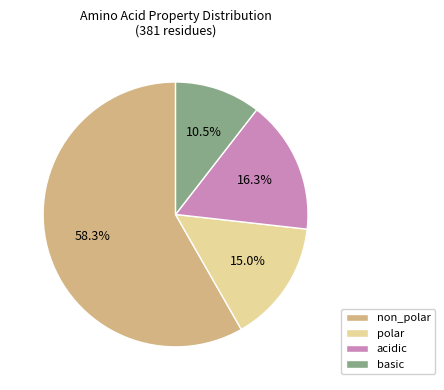

Between basic and non_polar, which is larger?

non_polar